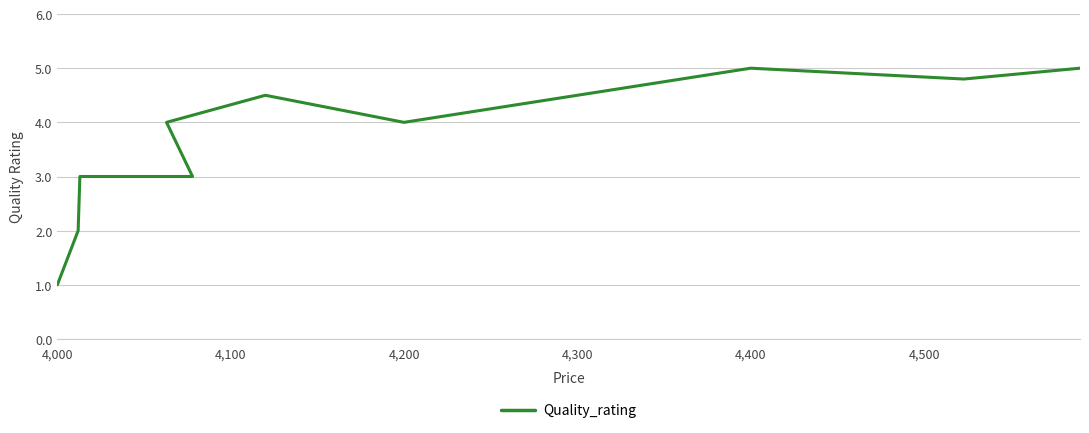

What is the difference between the maximum and second lowest values?

3.0